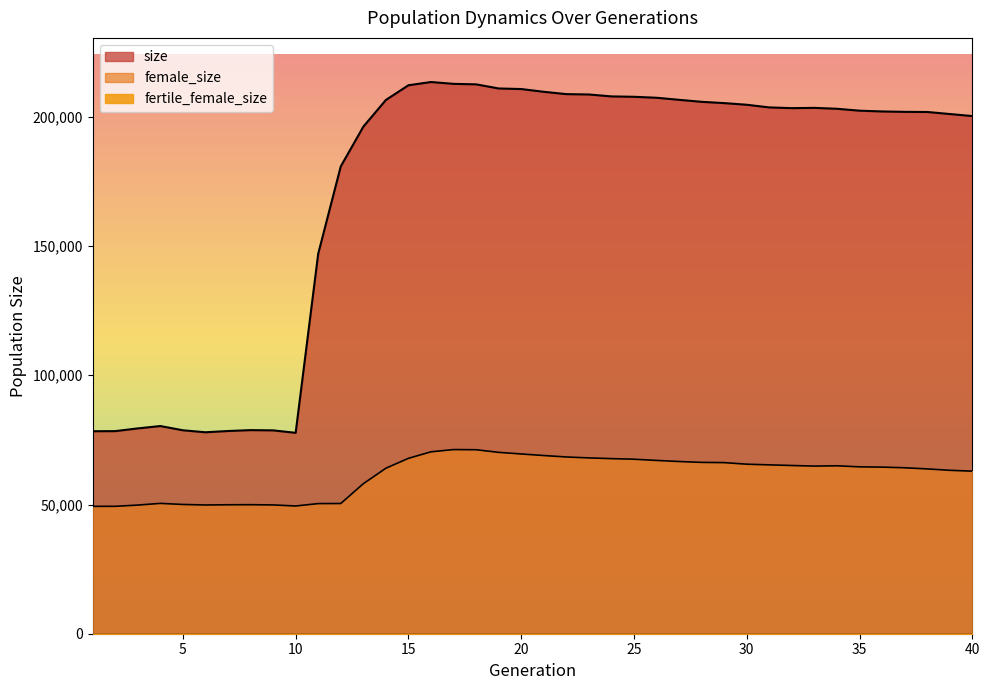

Reading right to left, transcribe all the data shown in this chart.

size: 40=200303	39=201090	38=201882	37=201933	36=202086	35=202386	34=203121	33=203470	32=203369	31=203647	30=204677	29=205316	28=205812	27=206586	26=207387	25=207759	24=207910	23=208655	22=208789	21=209695	20=210757	19=210978	18=212576	17=212767	16=213474	15=212220	14=206531	13=196186	12=180820	11=147036	10=77740	9=78685	8=78780	7=78437	6=77951	5=78723	4=80359	3=79447	2=78394	1=78349
female_size: 40=62903	39=63230	38=63771	37=64215	36=64467	35=64571	34=64979	33=64866	32=65088	31=65340	30=65597	29=66209	28=66301	27=66635	26=67057	25=67522	24=67754	23=68030	22=68390	21=68952	20=69553	19=70177	18=71195	17=71255	16=70392	15=67865	14=64035	13=58046	12=50383	11=50354	10=49426	9=49834	8=49923	7=49896	6=49817	5=50015	4=50434	3=49778	2=49296	1=49285